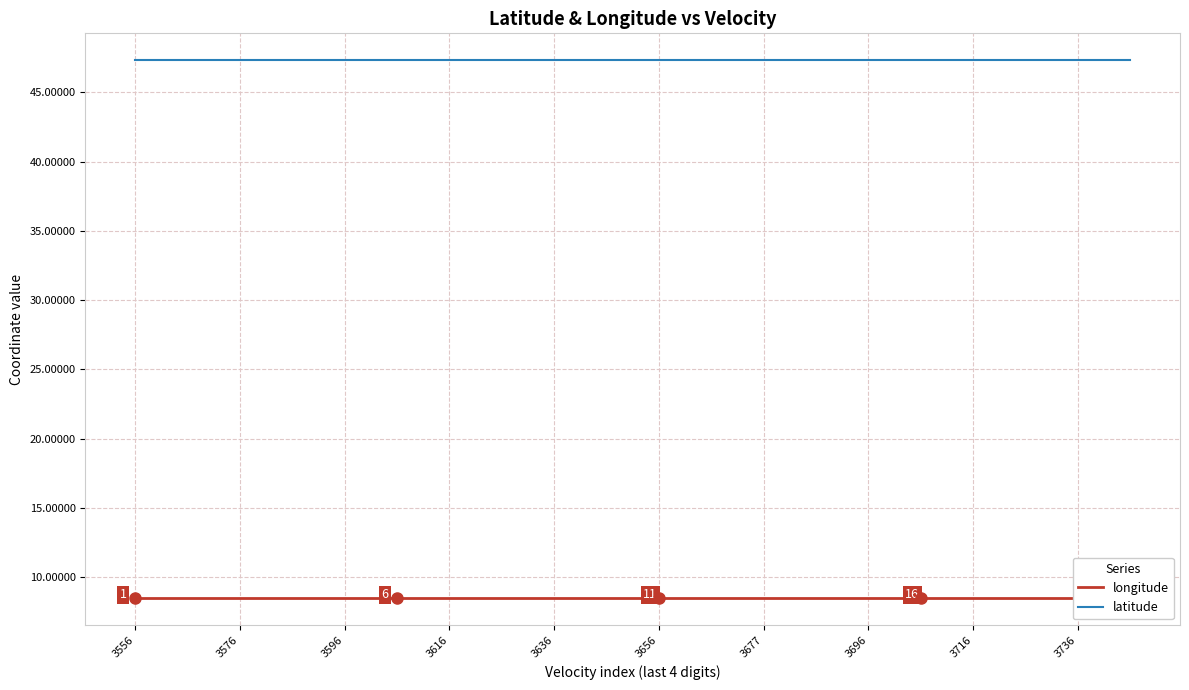

What is the sum of all latitude values?

946.5